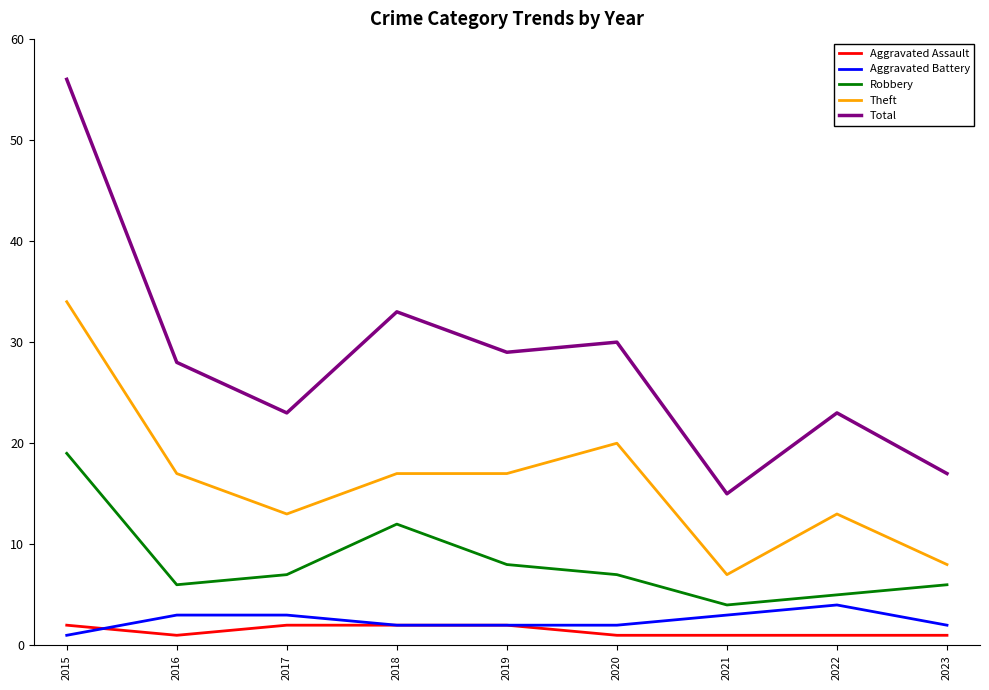

What is the total value across all series at 2017?

48